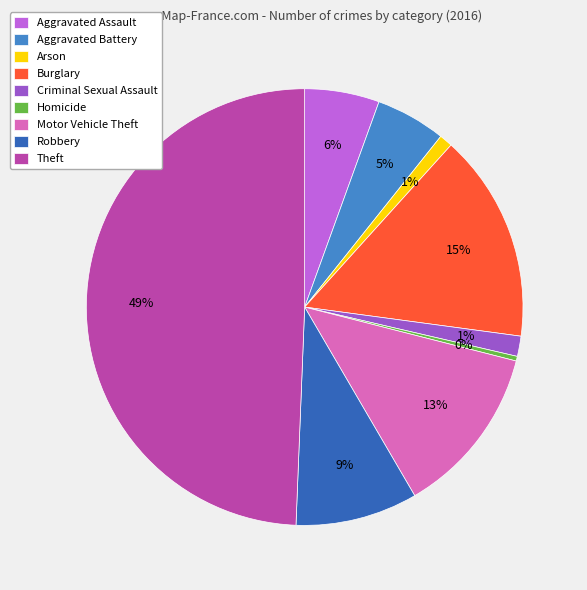

To the nearest percent, what is the difference between the largest and smallest slice percentages?

49%